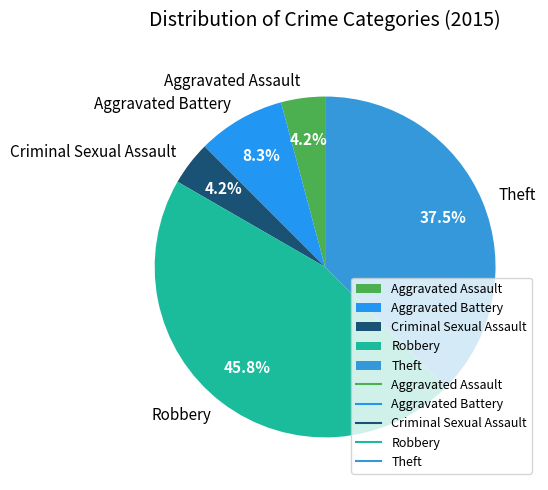

What percentage is the Criminal Sexual Assault slice, to the nearest percent?

4%